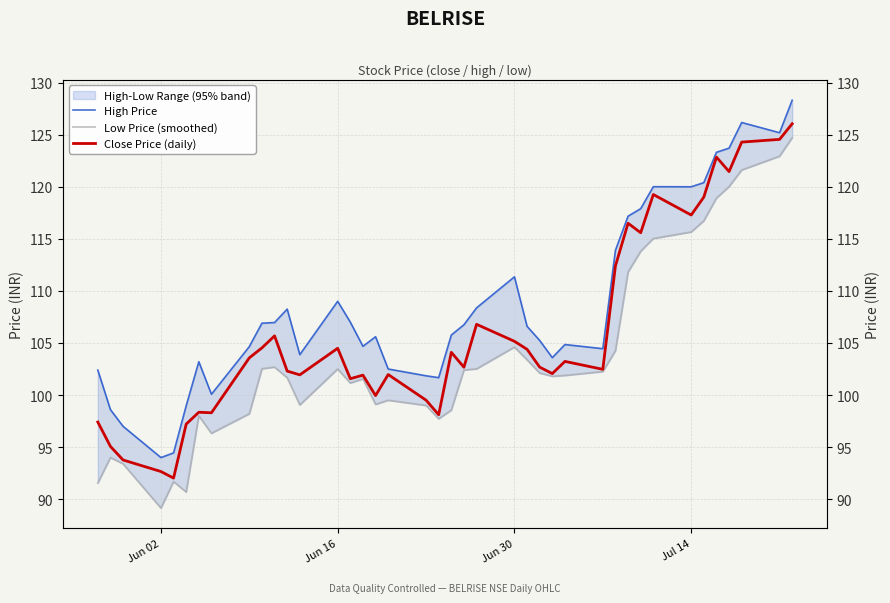

What is the difference between the maximum and minimum values in the Low Price (smoothed) series?

35.5